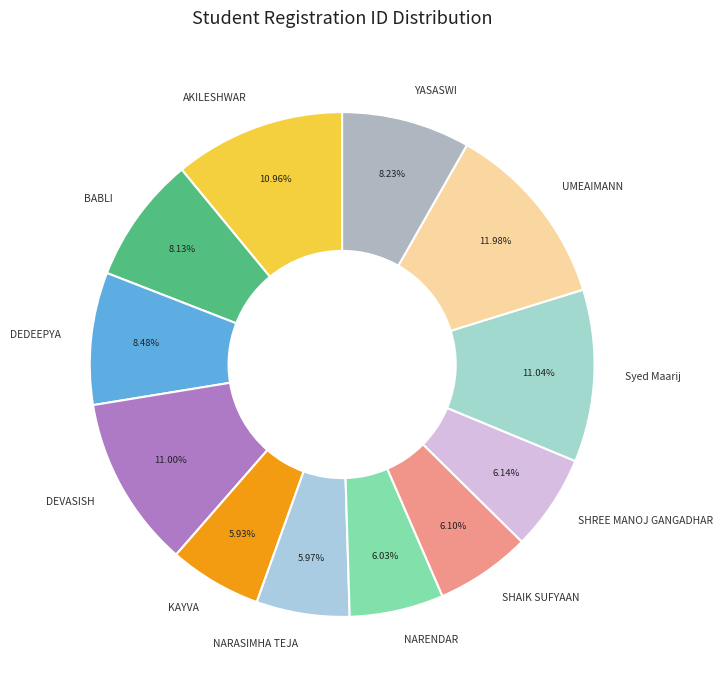

To the nearest percent, what is the difference between the largest and smallest slice percentages?

6%